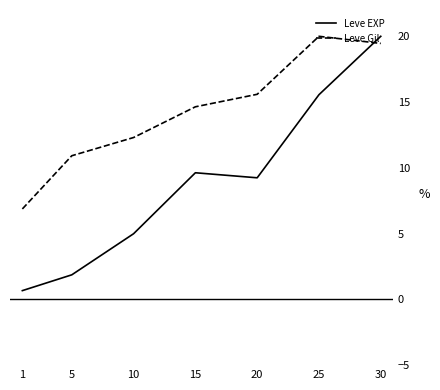

True or false: Leve Gil has a value of 10.9 at 5.

True